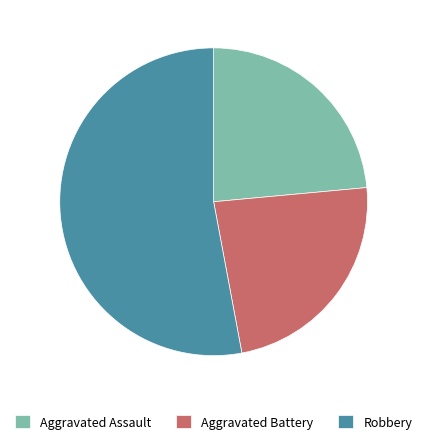

How many segments does this pie chart have?

3